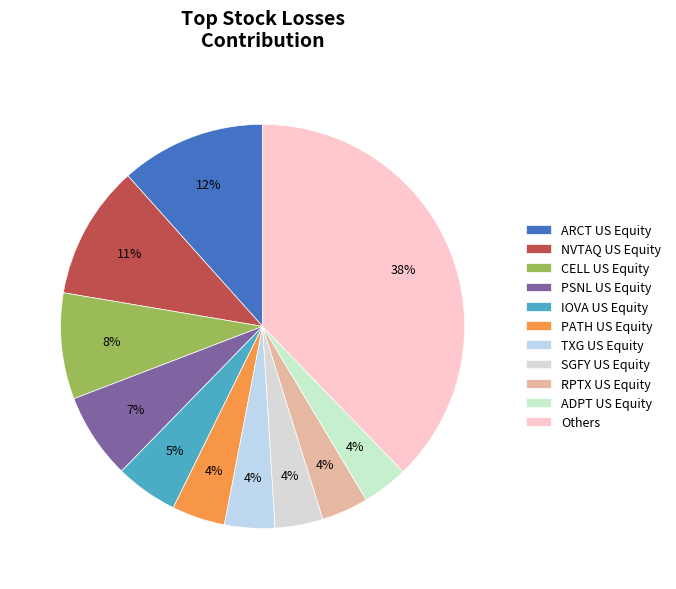

Count the number of slices in the pie.

11